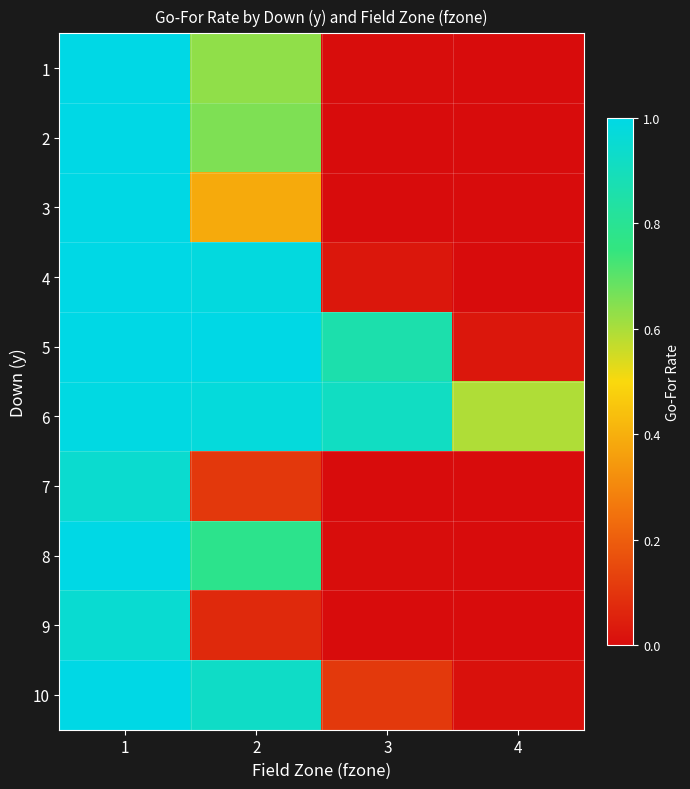

At which category does the chart reach its minimum across all series?

4